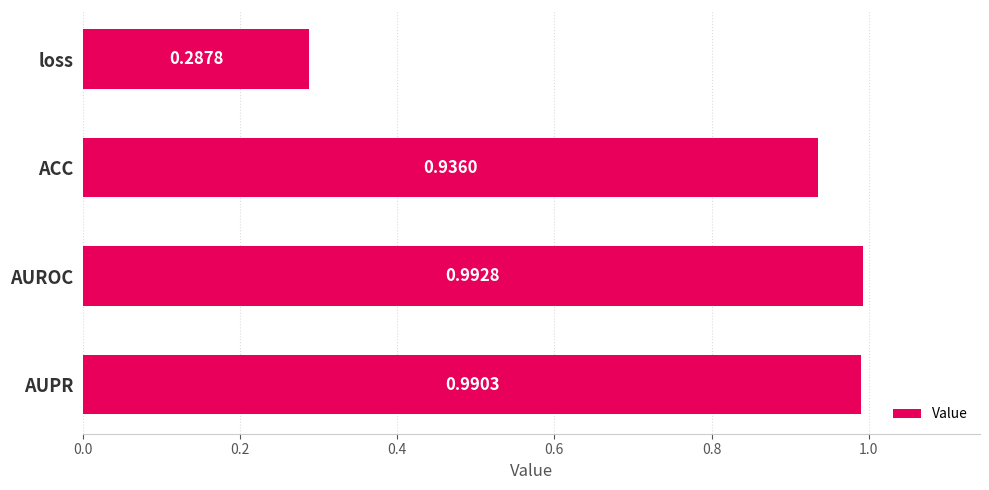

List the labels in order of value, largest first.

AUROC, AUPR, ACC, loss